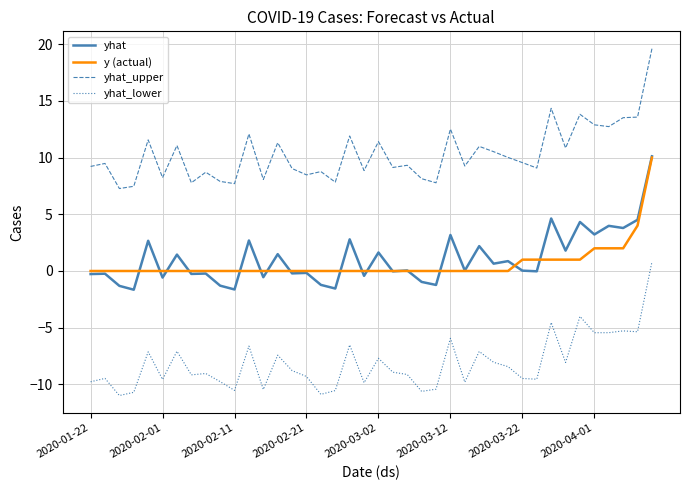

Which series has the widest spread of values?

yhat_upper